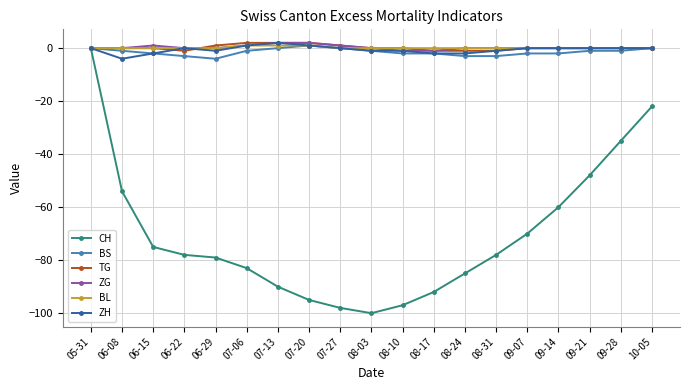

Count the number of data series in this chart.

6